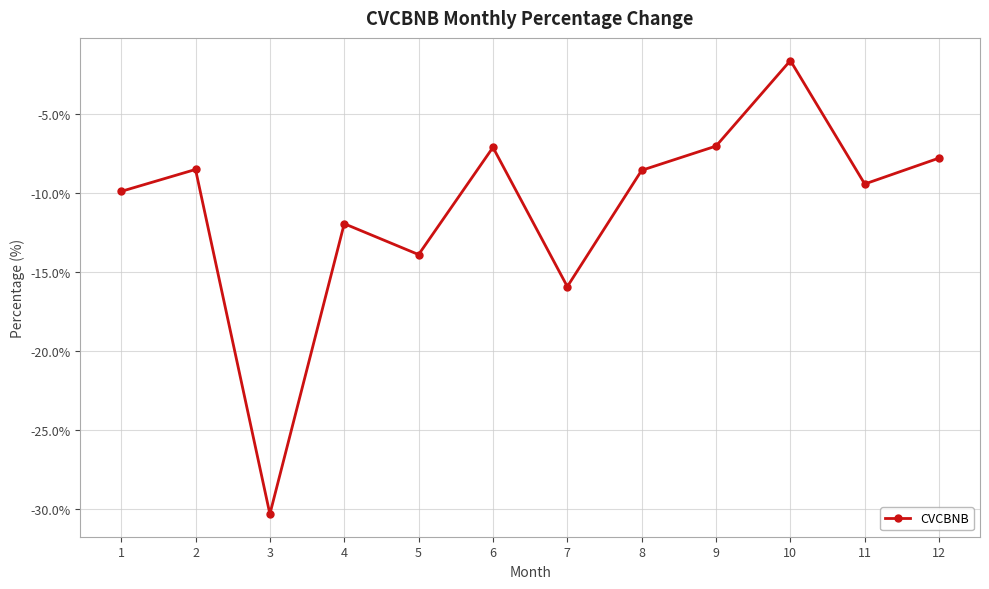

Between 1 and 4, which is larger?

1